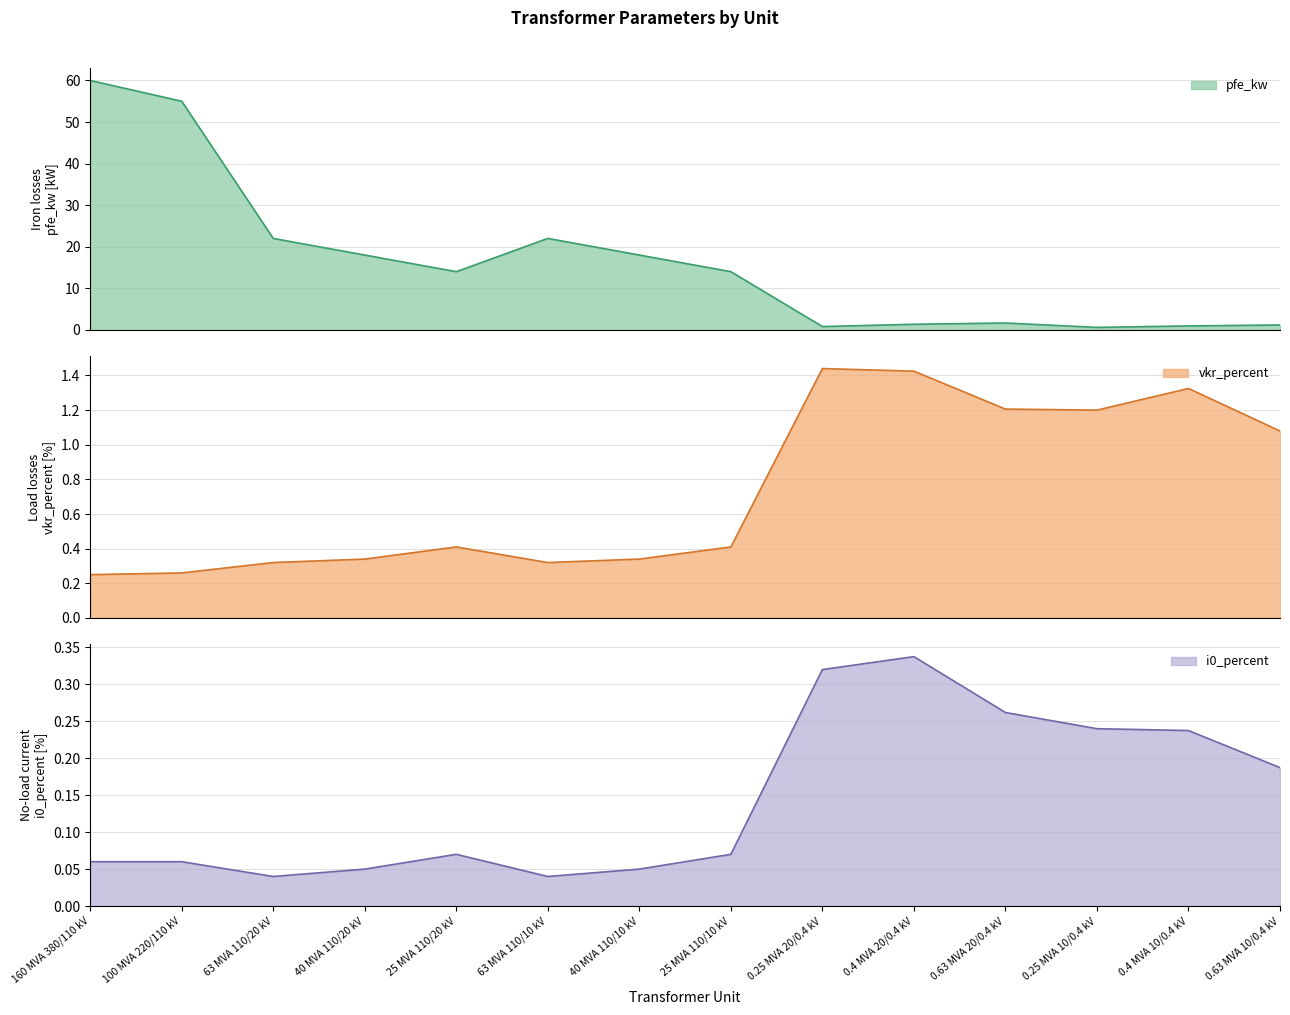

What is the label of the 2nd point from the right?

0.4 MVA 10/0.4 kV